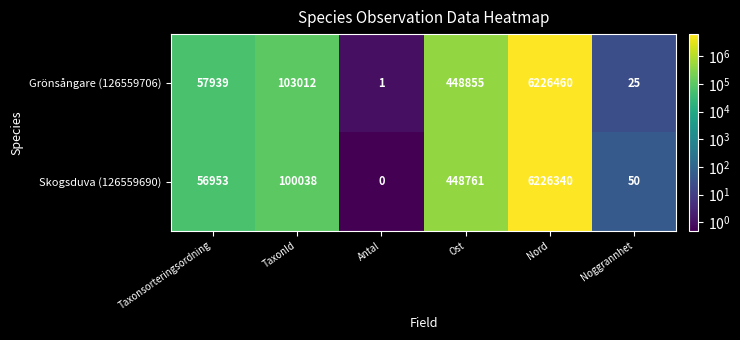

Where is Grönsångare (126559706) nearest to the value 3113230?

Ost